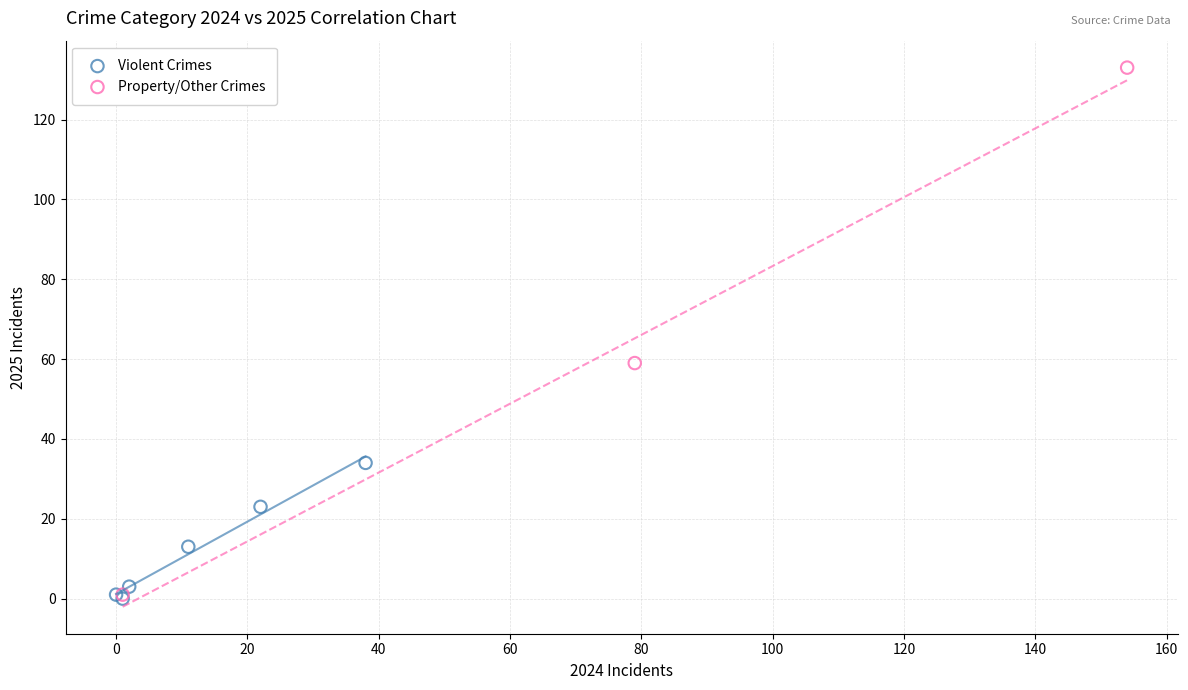

Which series has the largest Y range (max minus min)?

Property/Other Crimes